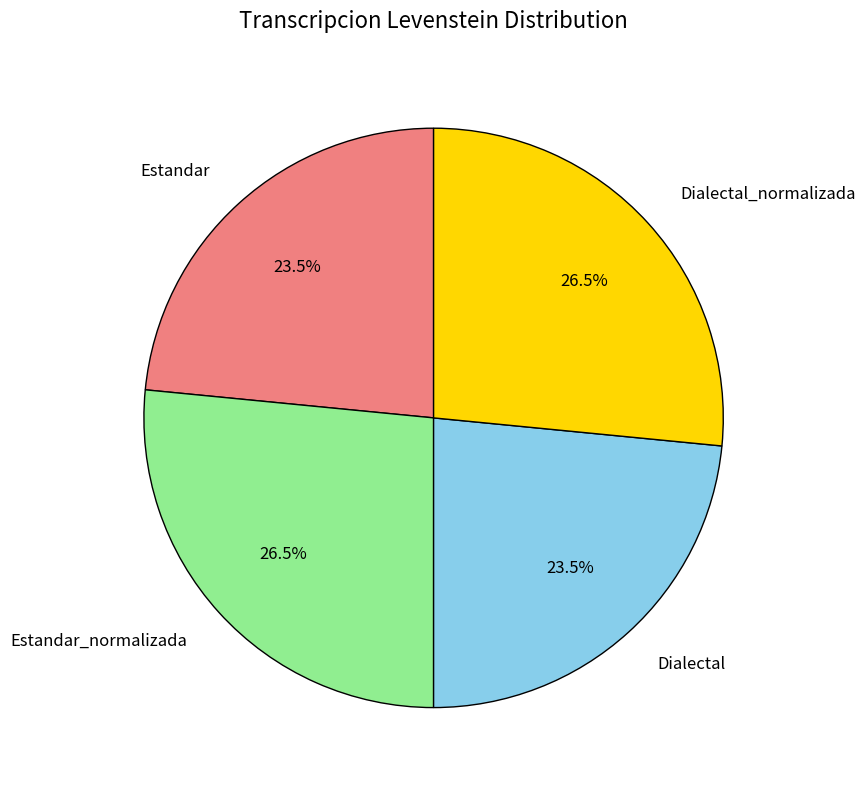

Approximately how many times larger is the value at Dialectal compared to Dialectal_normalizada?

0.9